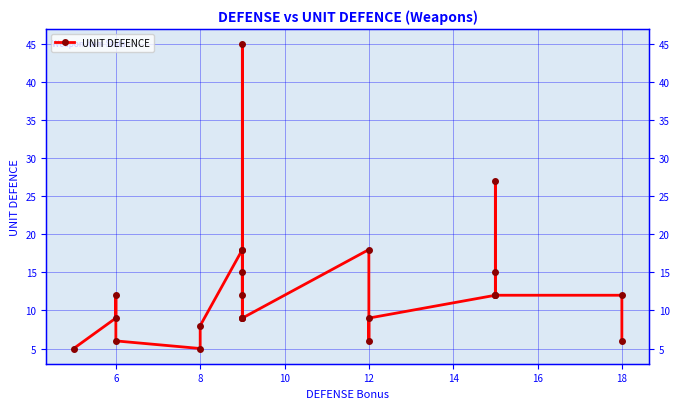

Does the chart display data point markers on the line(s)?

Yes